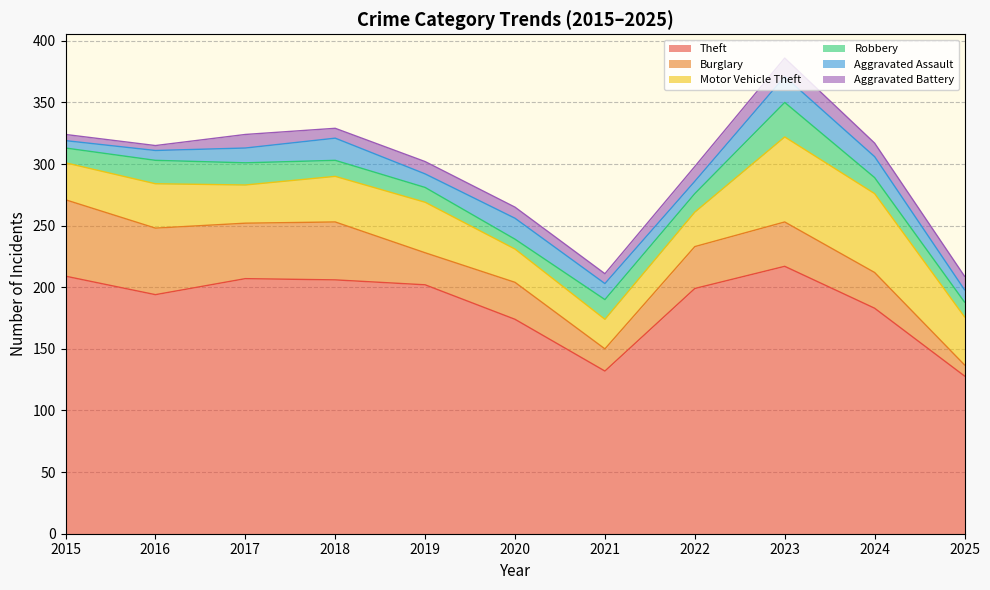

In Robbery, how many points are higher than both neighbors (excluding endpoints)?

3